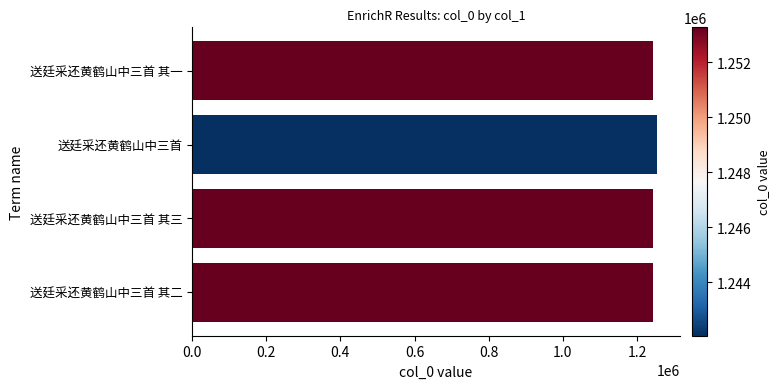

What is the ratio of the value at 送廷采还黄鹤山中三首 其二 to the value at 送廷采还黄鹤山中三首 其一?

1.0